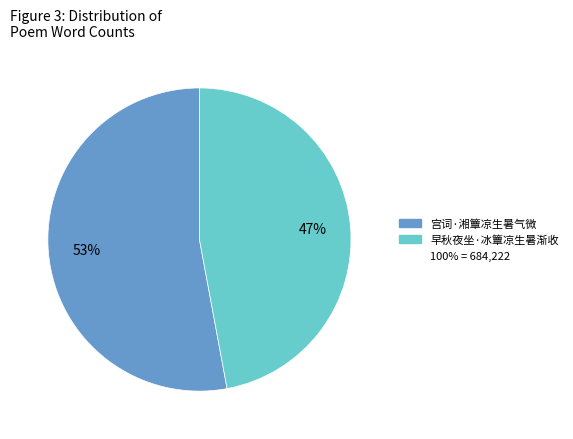

To the nearest percent, what is the average slice percentage?

50%